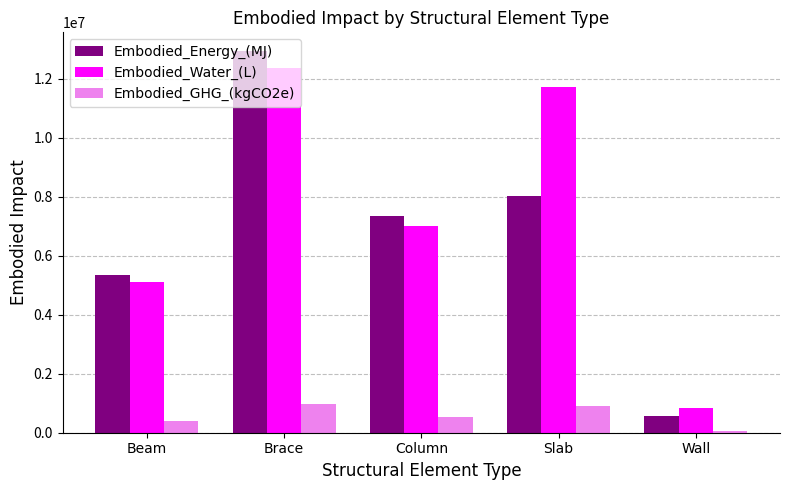

What position from the right is Wall?

1